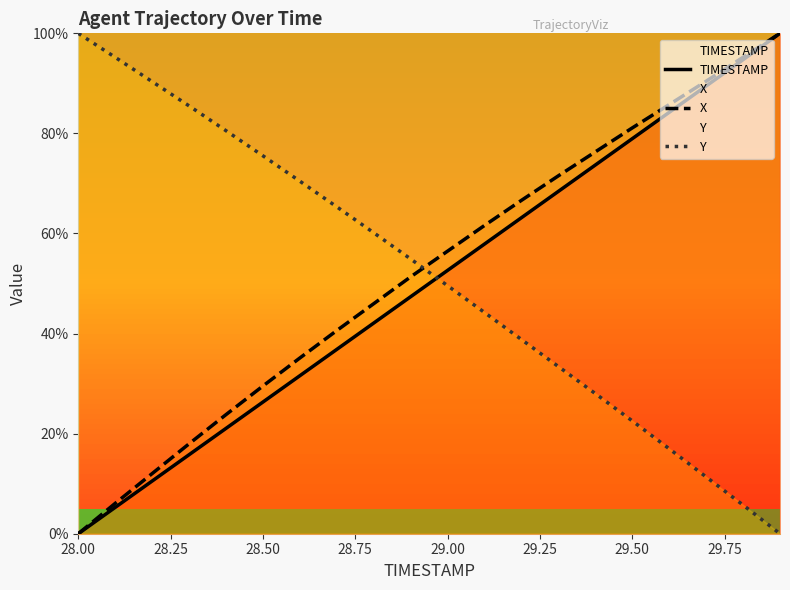

How many distinct data groups are displayed?

3